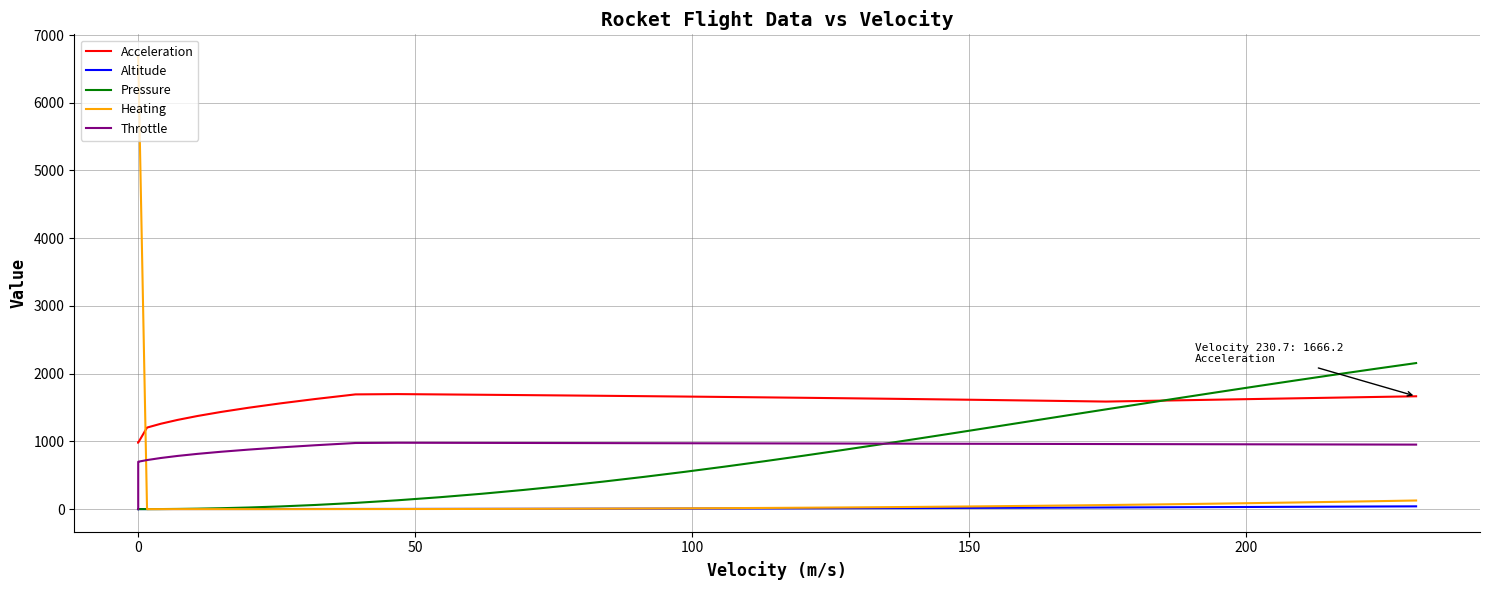

Which series has the largest range (max minus min)?

Heating